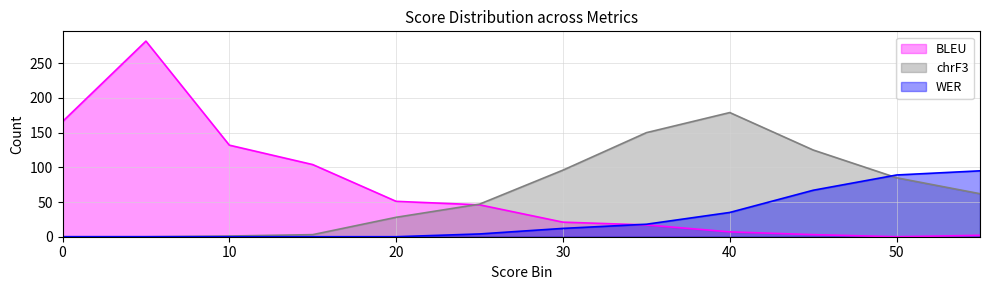

Which series has the largest range (max minus min)?

BLEU